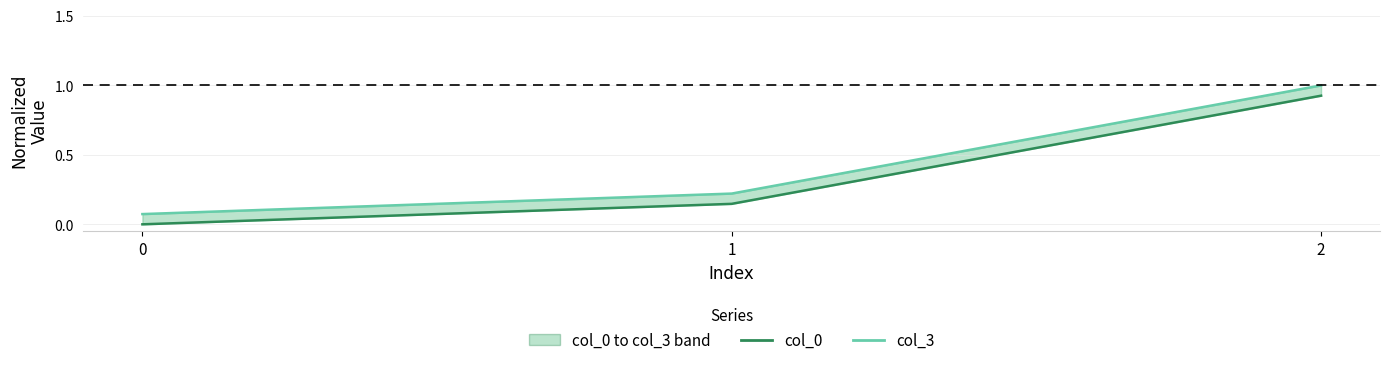

What is the difference between the second highest and minimum values in the col_3 series?

0.1